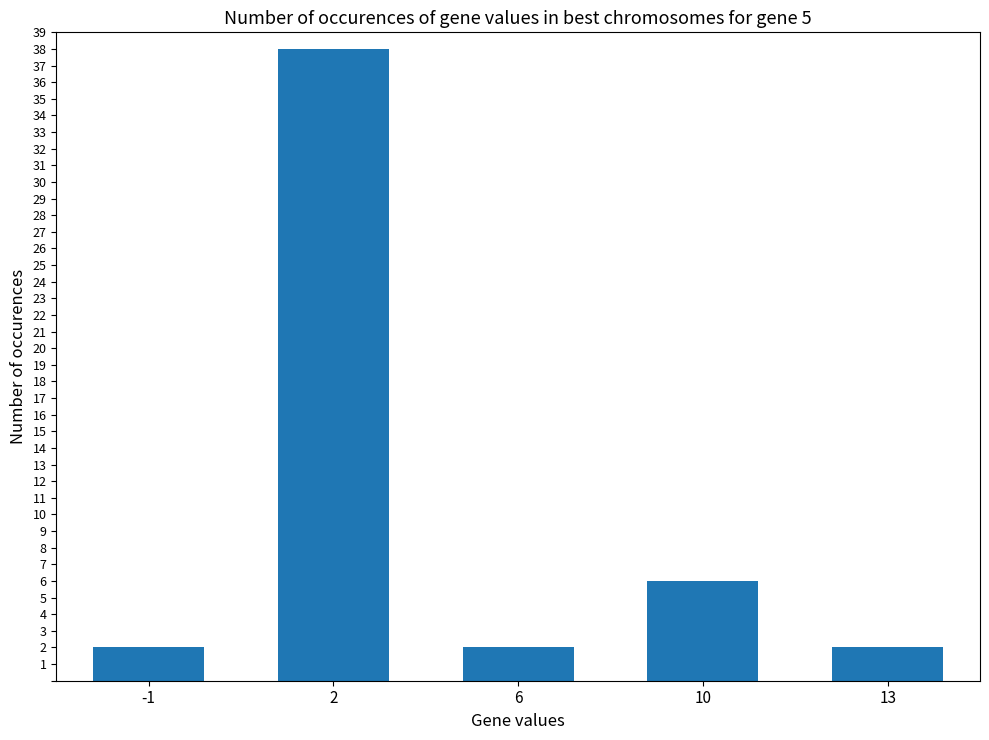

Which has a higher value, 6 or 2?

2